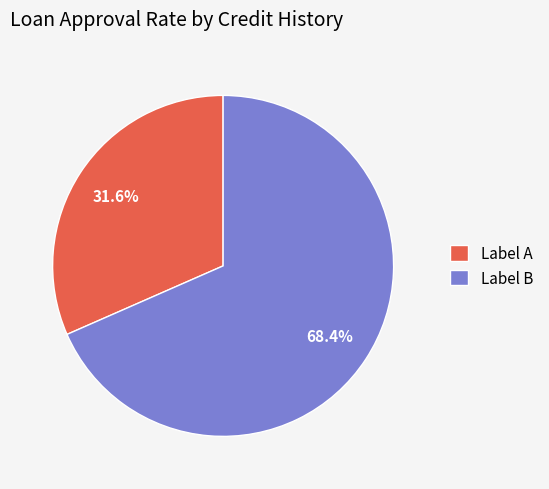

Which has a higher value, Label A or Label B?

Label B